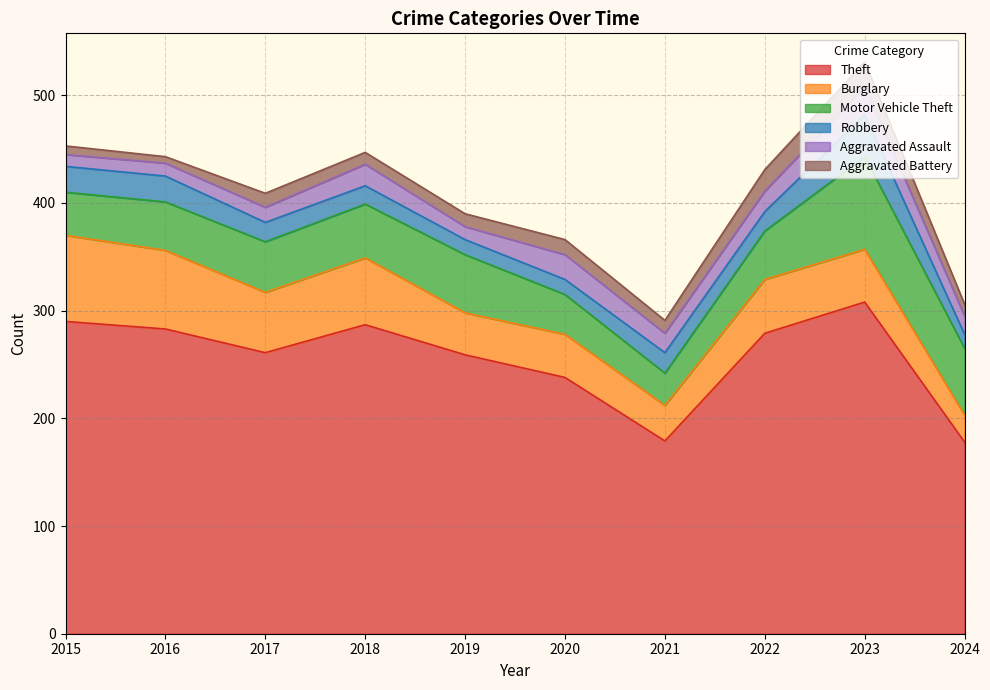

True or false: Burglary has more than 0 interior local peaks.

True